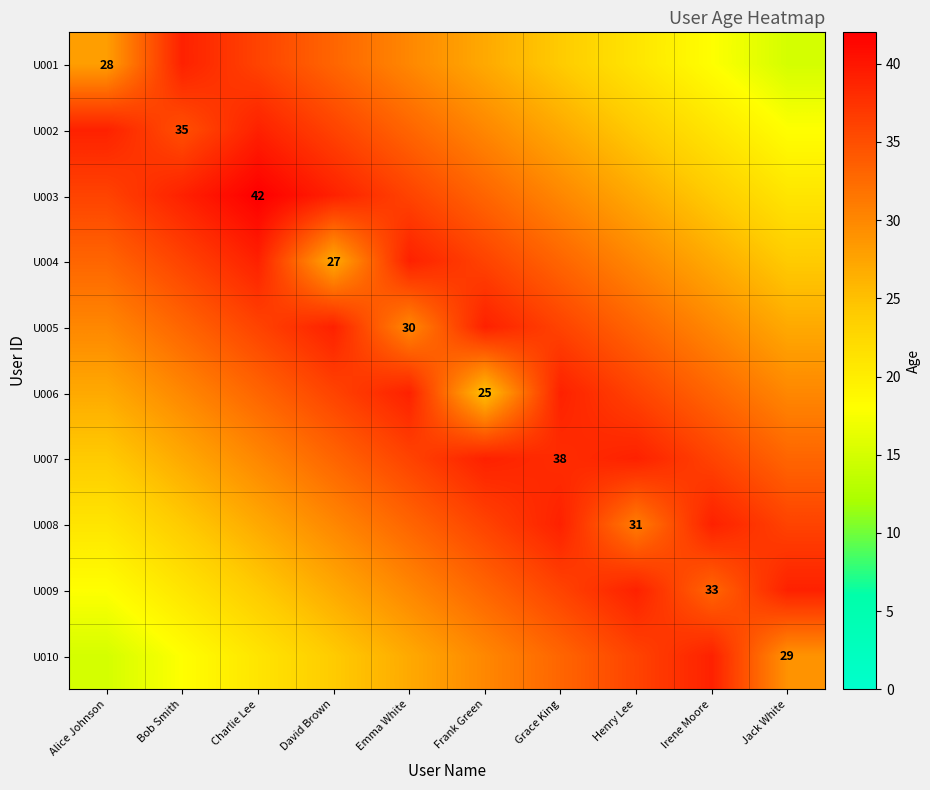

What is the spread (max minus min) of values at Bob Smith?

21